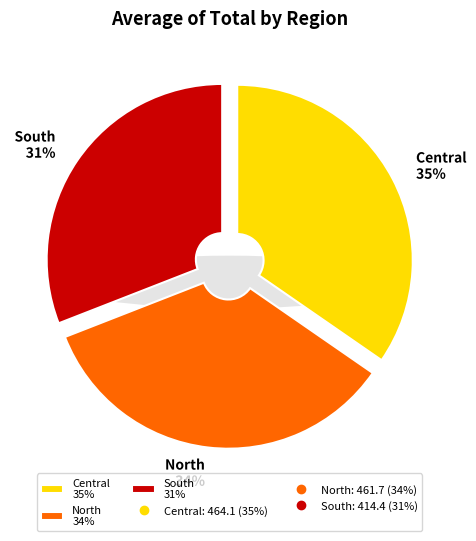

To the nearest percent, what portion does North represent?

34%